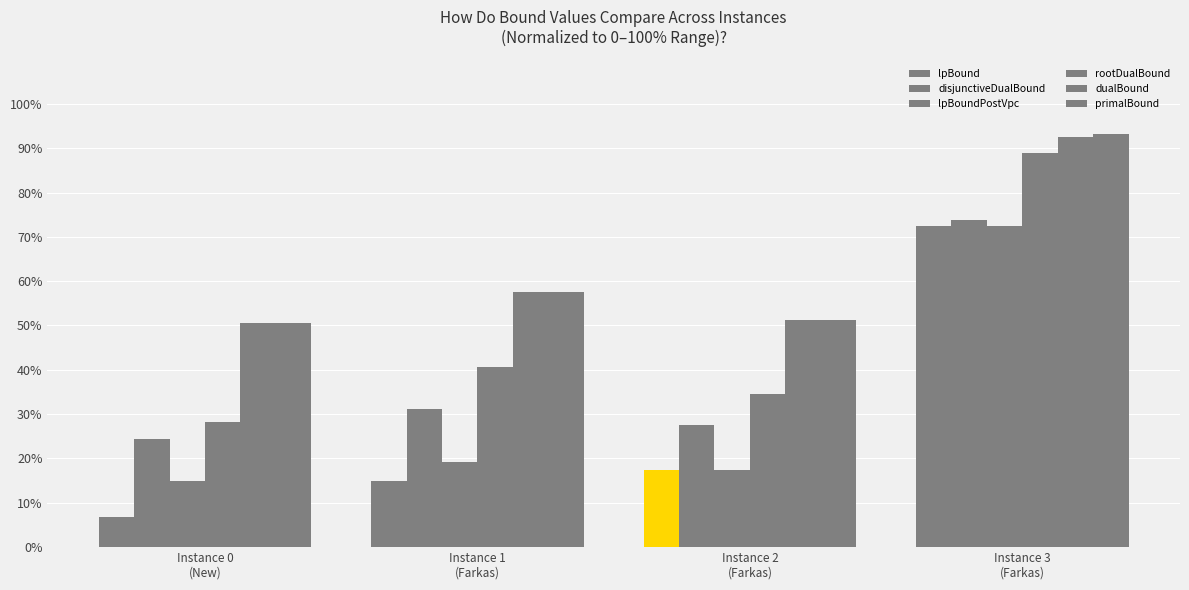

Between Instance 0
(New) and Instance 2
(Farkas), which is larger?

Instance 2
(Farkas)